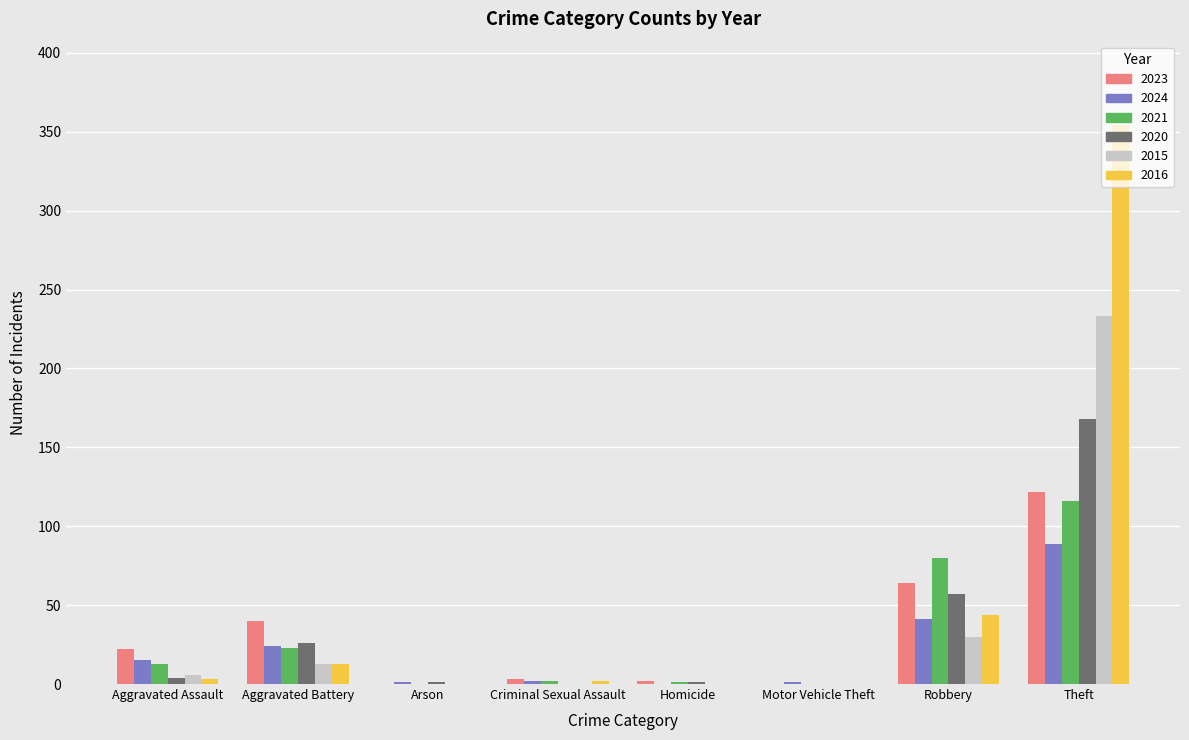

What is the average value of the 2024 series?

22